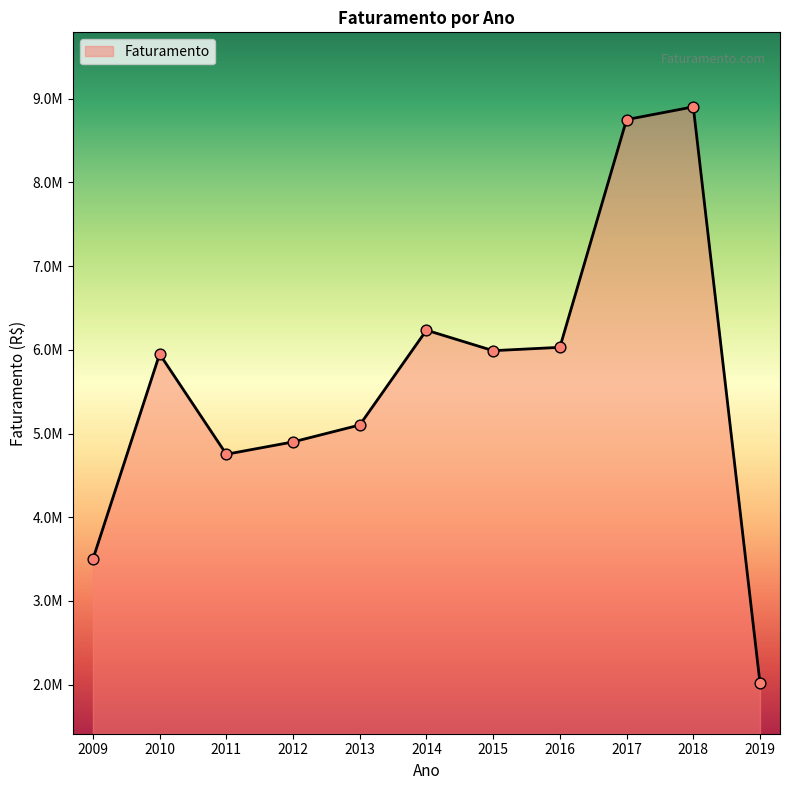

What is the change in value from 2010 to 2018?

+2952622